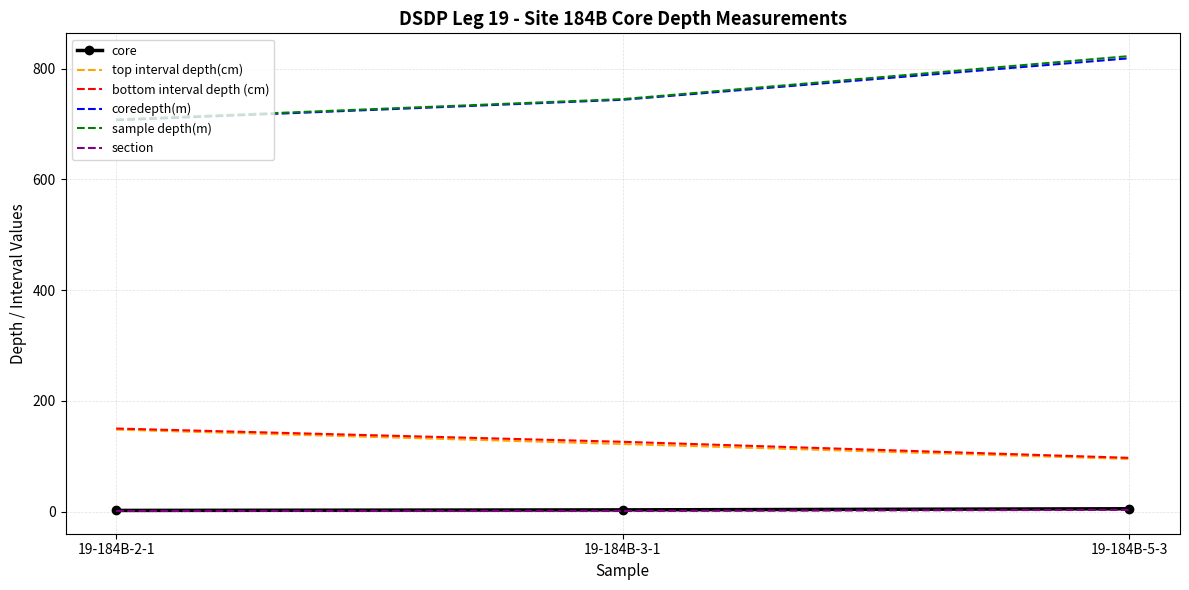

True or false: bottom interval depth (cm) has a value of 60.4 at 19-184B-2-1.

False